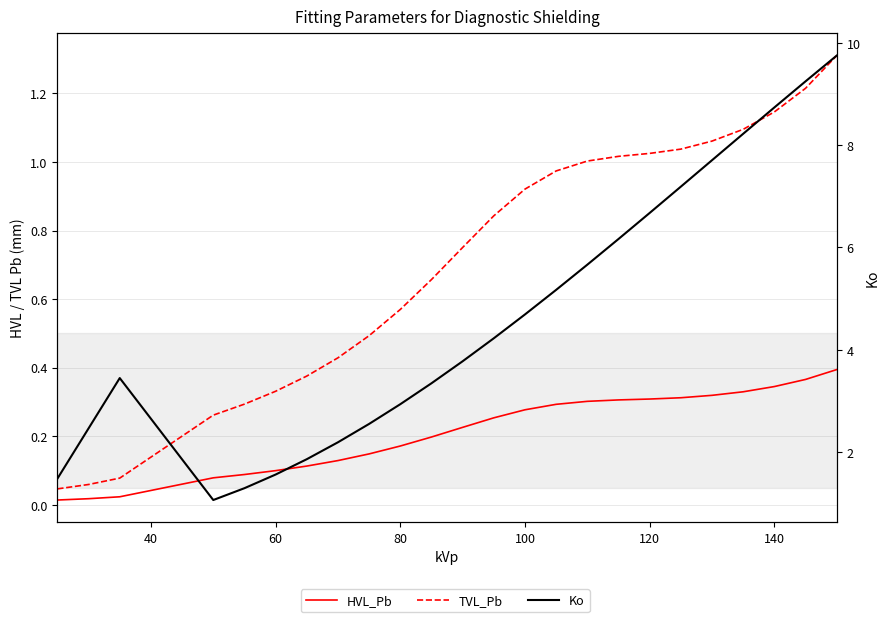

What are all the series names shown in the legend?

HVL_Pb, TVL_Pb, Ko